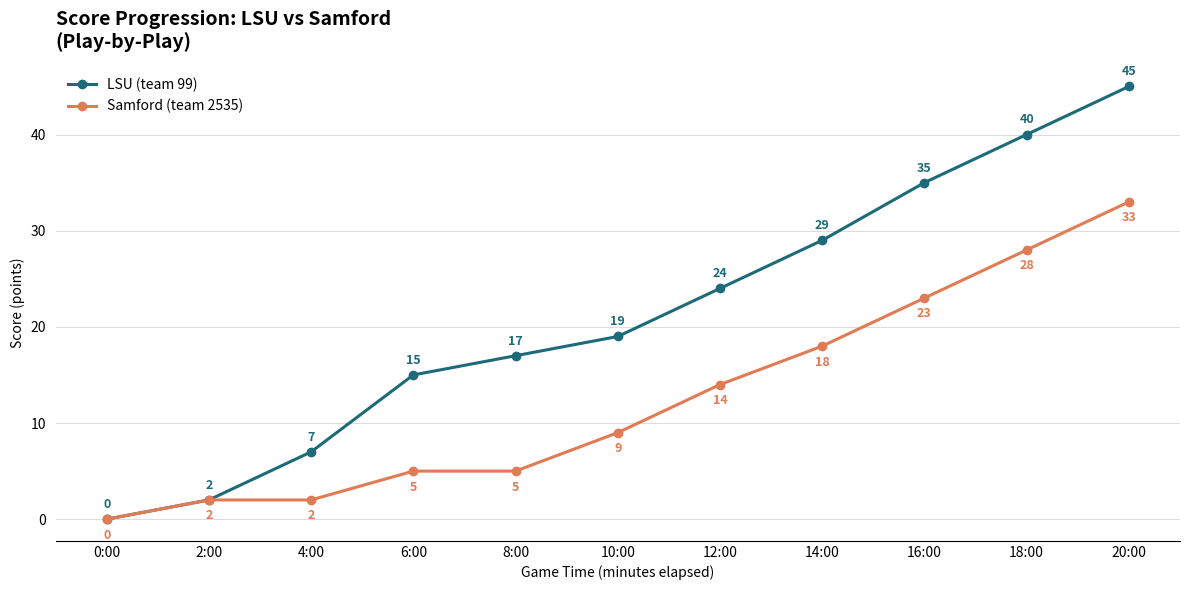

Which series has the widest spread of values?

LSU (team 99)